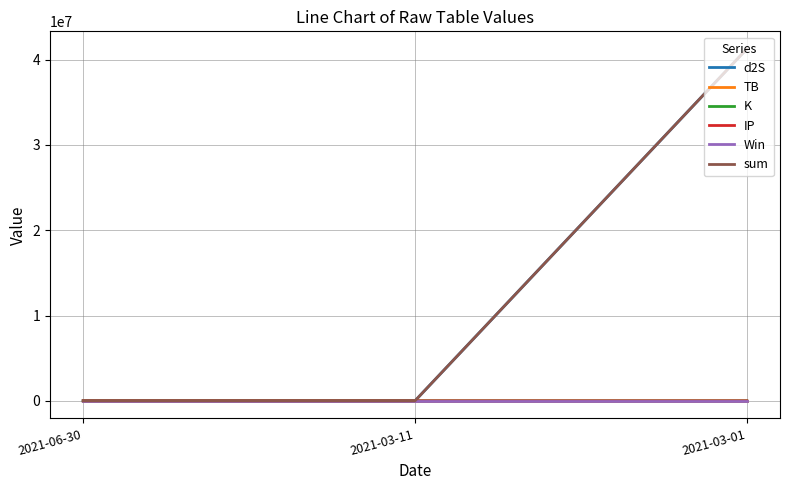

What is the maximum value shown in the chart?

41249034.6